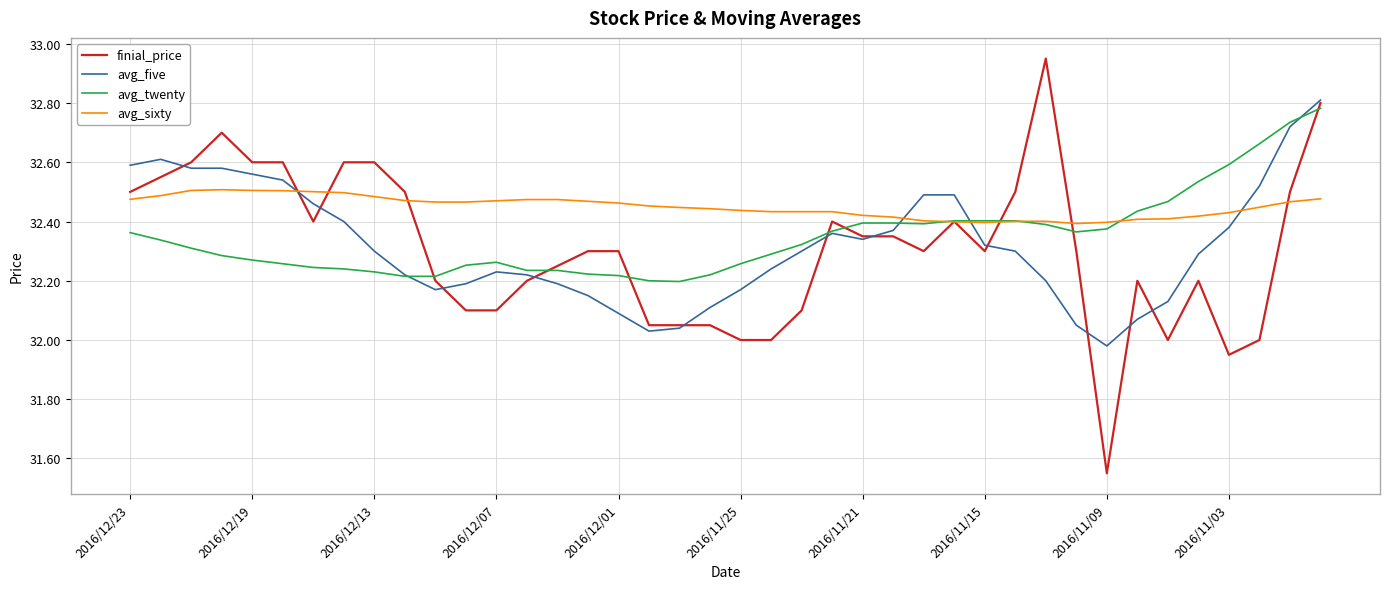

Which series has the largest range (max minus min)?

finial_price